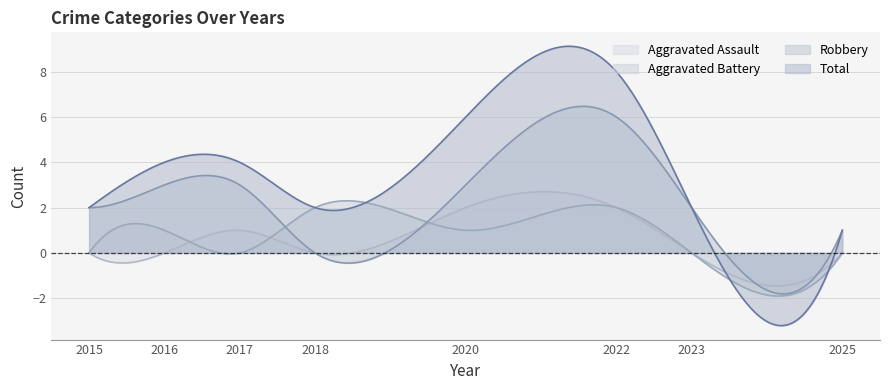

What is the sum of the Robbery values at 2018 and 2023?

2